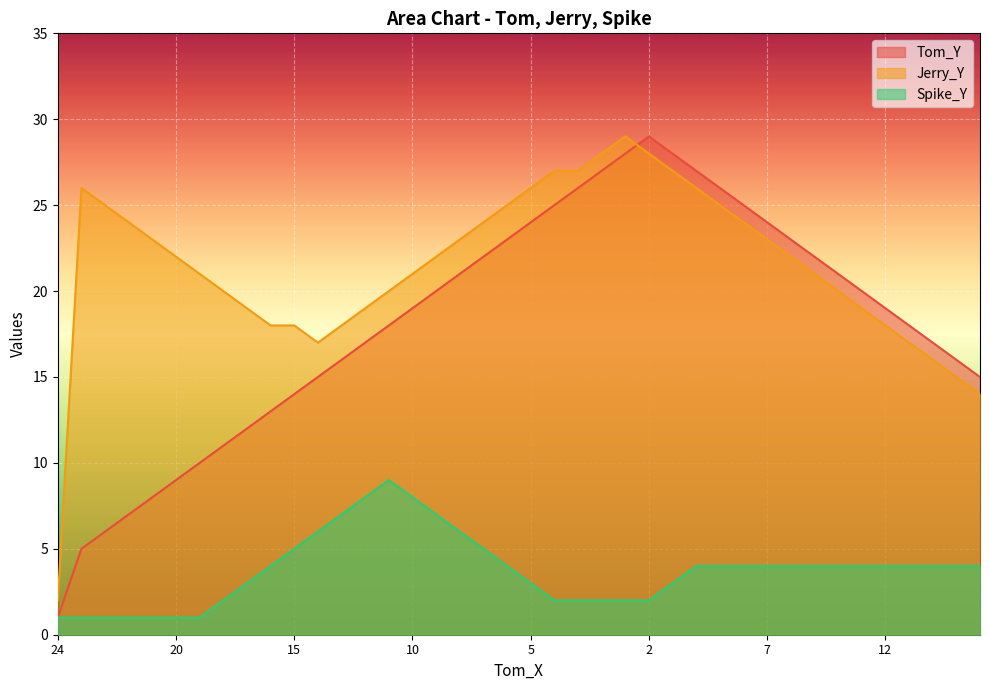

What is the approximate value of Jerry_Y at 11, to the nearest 5?

20